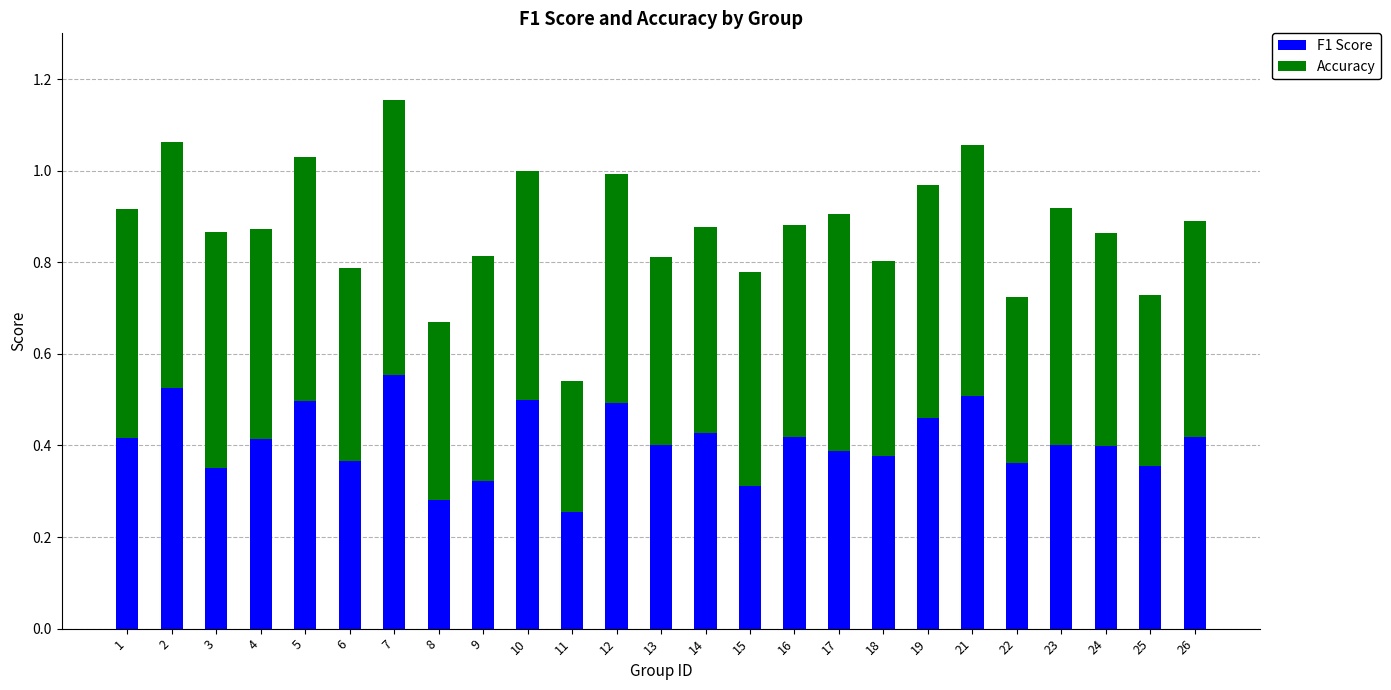

At which label is F1 Score closest to 0?

11